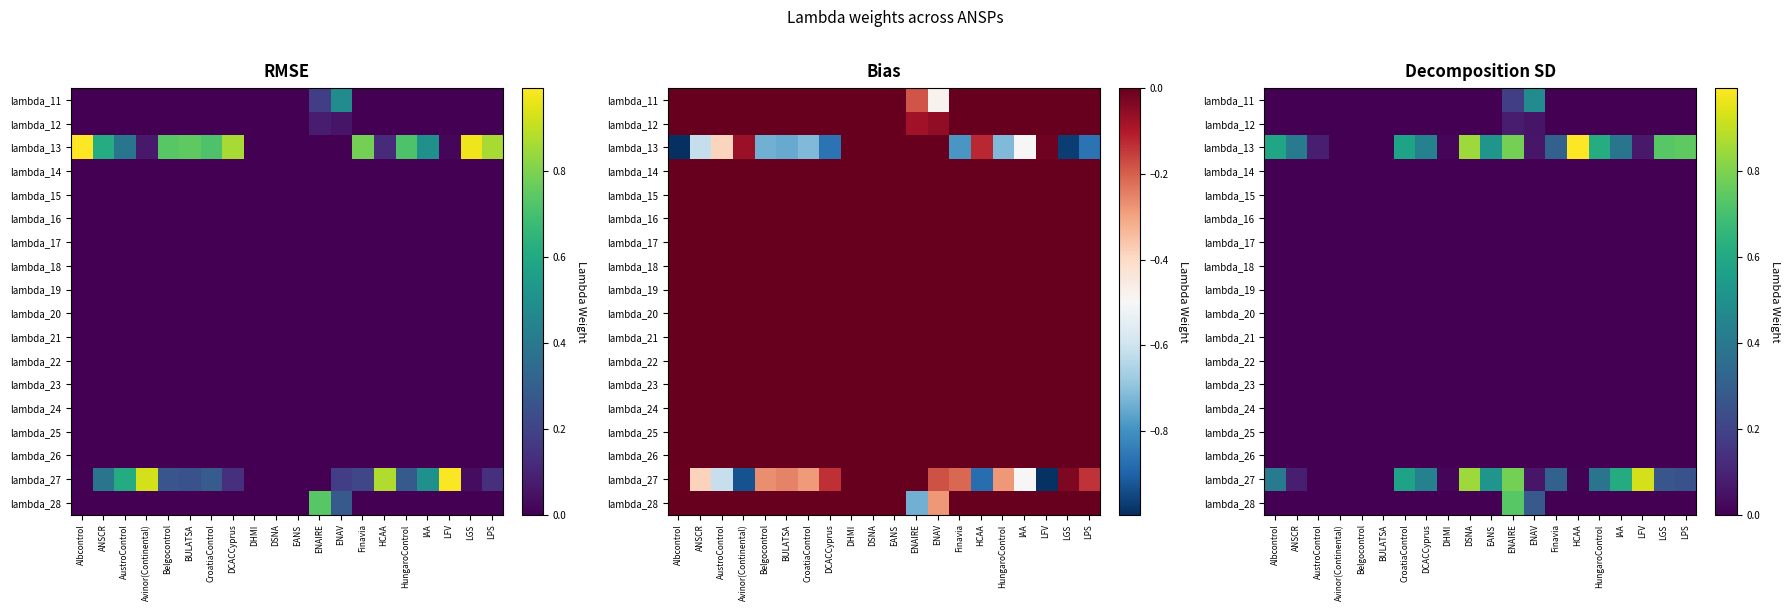

The lambda_18 series shows 0.0 at CroatiaControl. True or false?

True